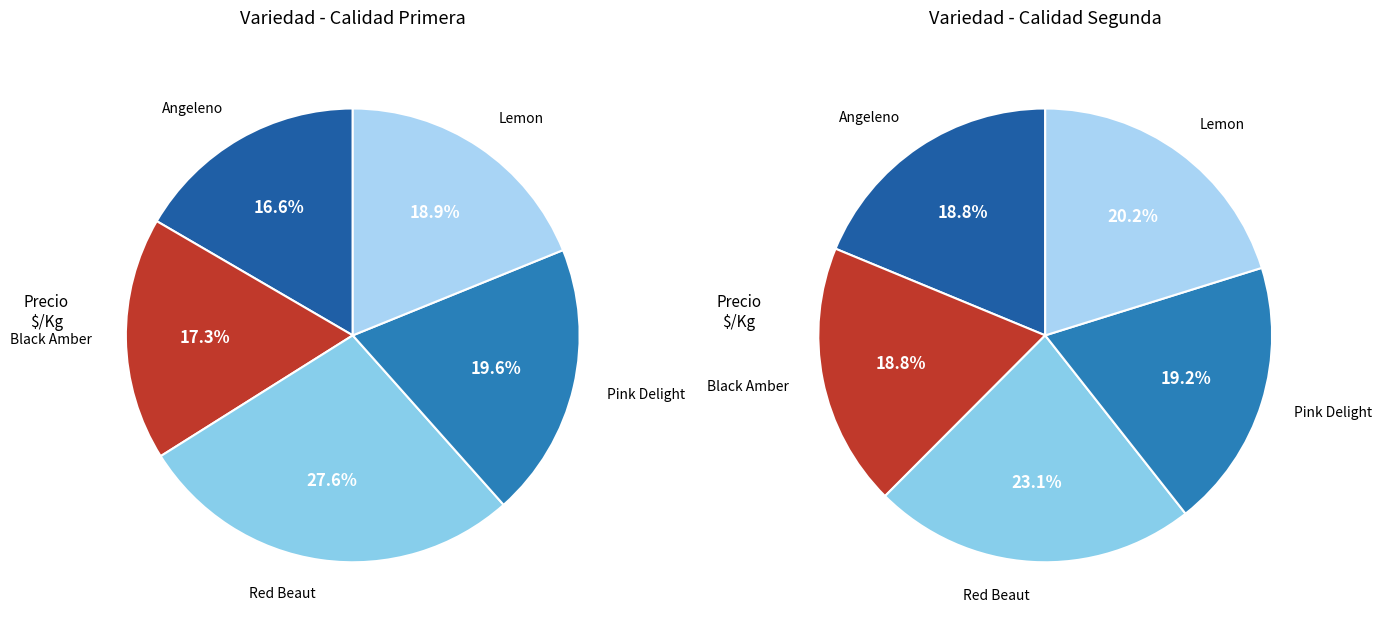

Does Pink Delight account for over 50% of the chart?

No